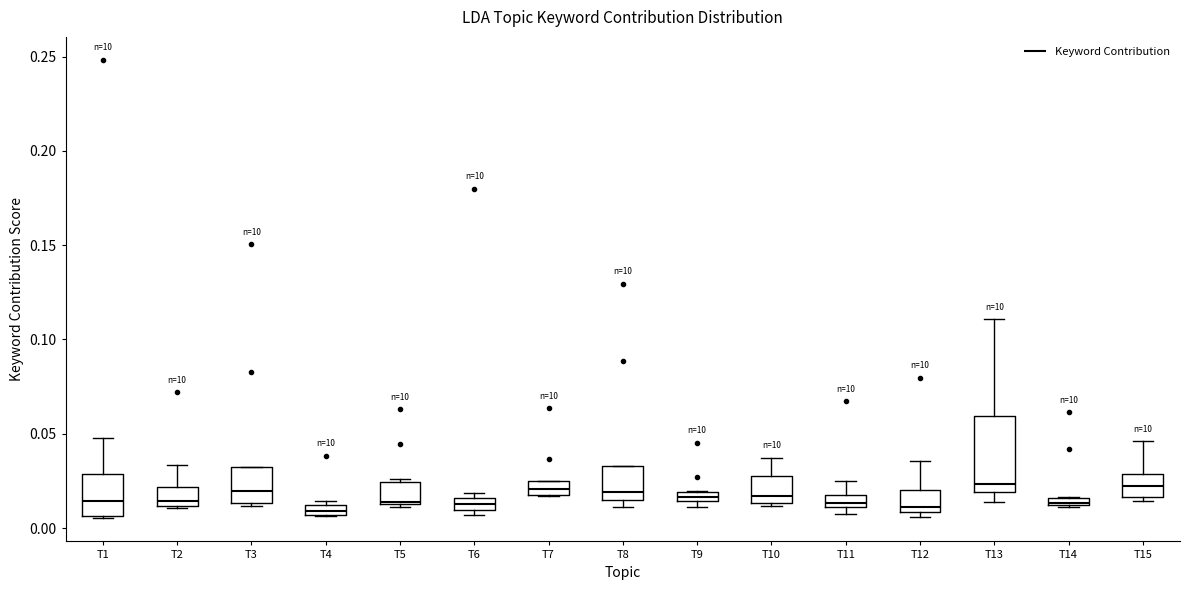

Comparing the boxes themselves (not the whiskers), which one is the tallest?

T13